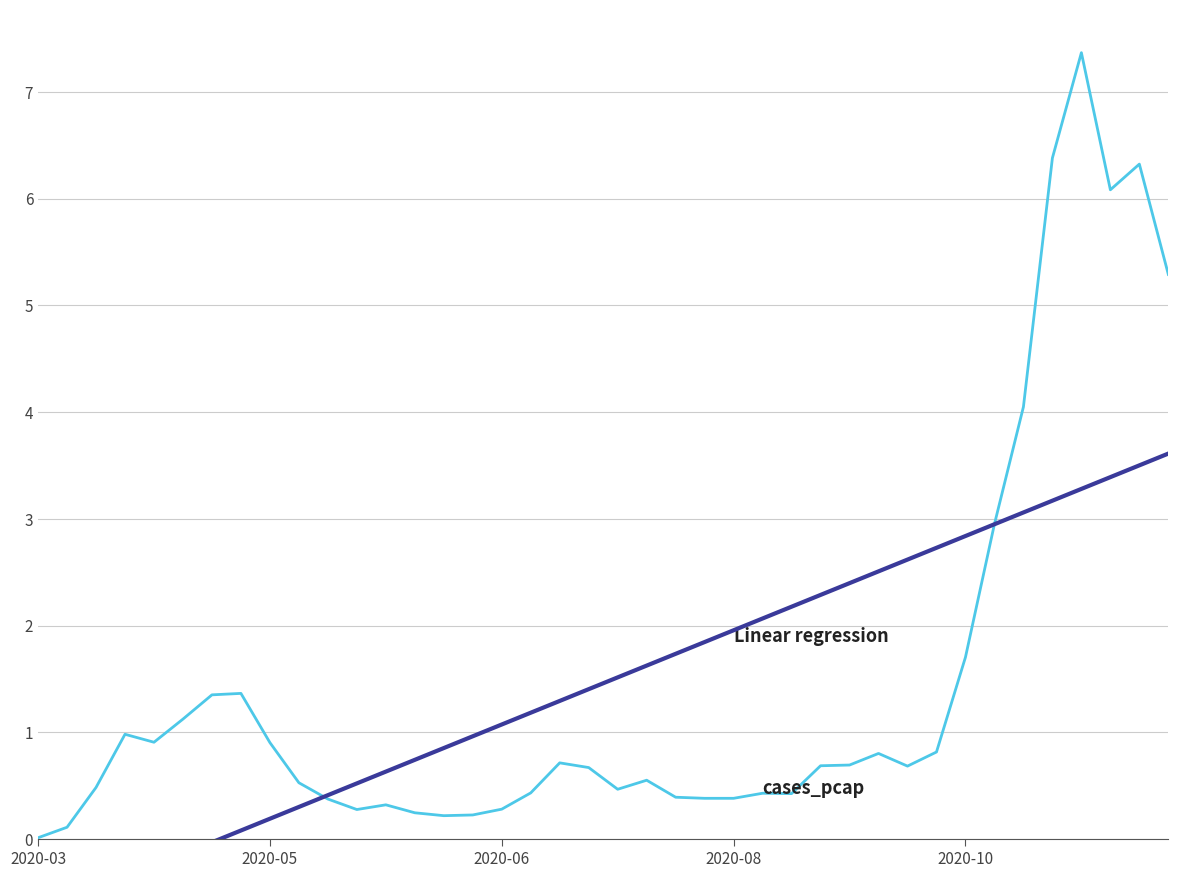

Is the value of cases_pcap at 7 greater than the value of Linear regression at 2020-08?

Yes